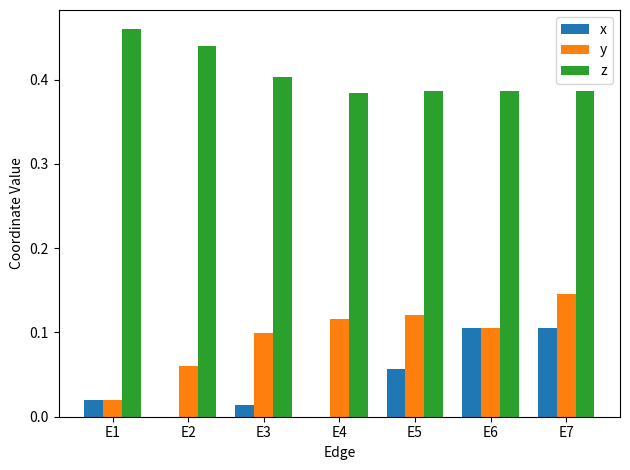

At which category is the sum across all series the highest?

E7